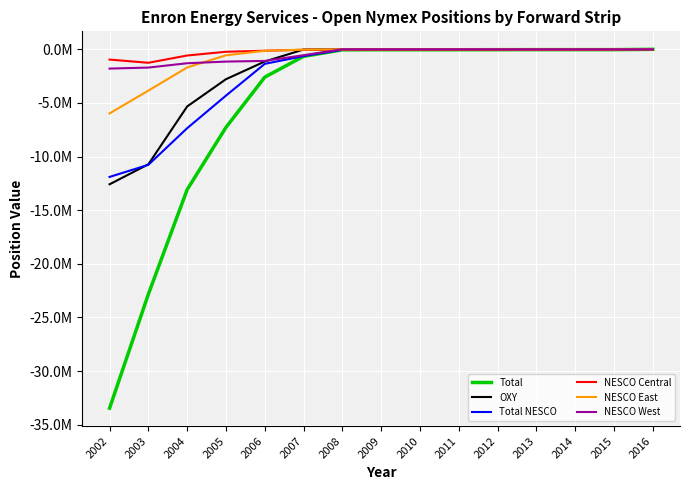

Which series changed the most between 2003 and 2016?

Total